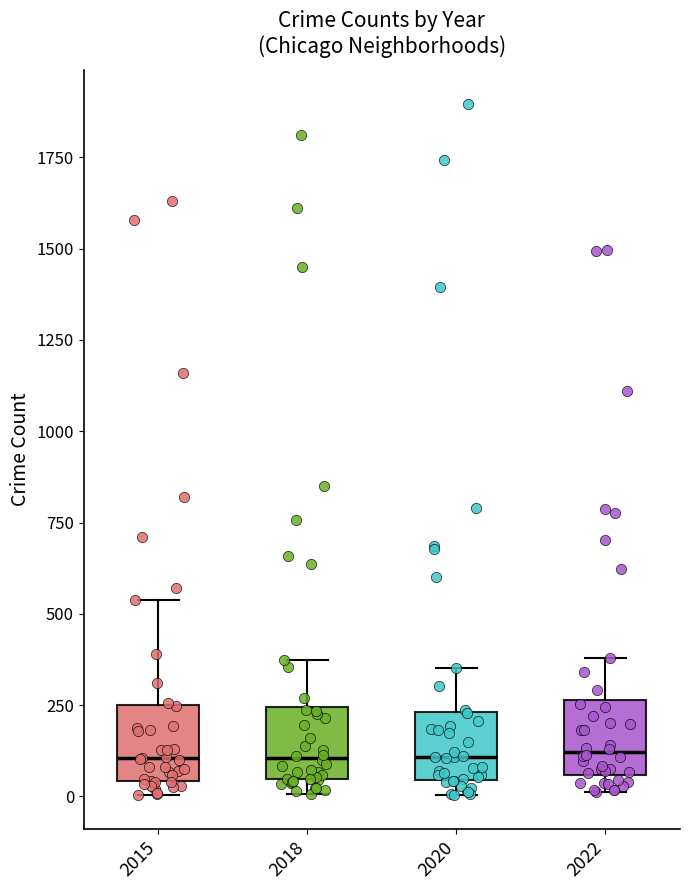

Reading left to right, read every box against the y-axis: the position of its median line, the range the box covers, and the ends of its whiskers. The values are not printed on the chart, so give them approximately, as read against the axis.

2015: median 100, box 50 to 250, whiskers 0 to 550
2018: median 100, box 50 to 250, whiskers 0 to 350
2020: median 100, box 50 to 250, whiskers 0 to 350
2022: median 100, box 50 to 250, whiskers 0 to 400